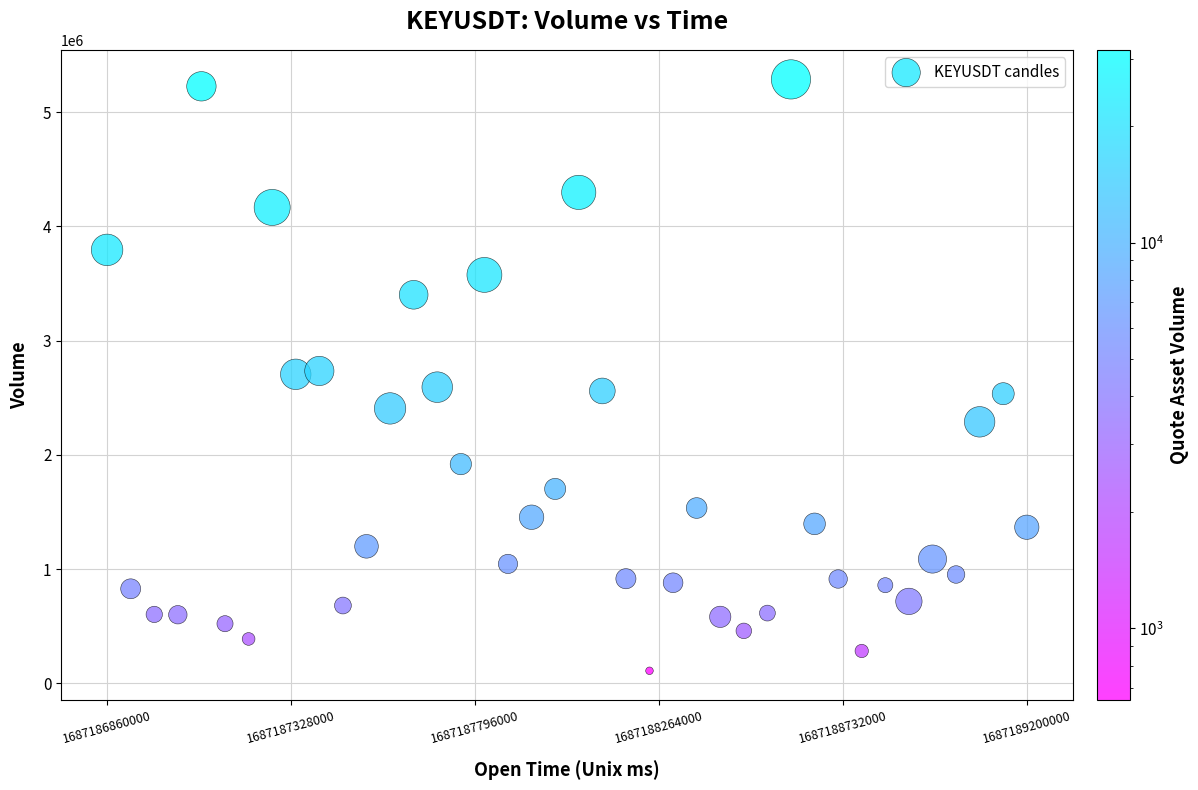

What is the range of Y values (max minus min)?

5176943